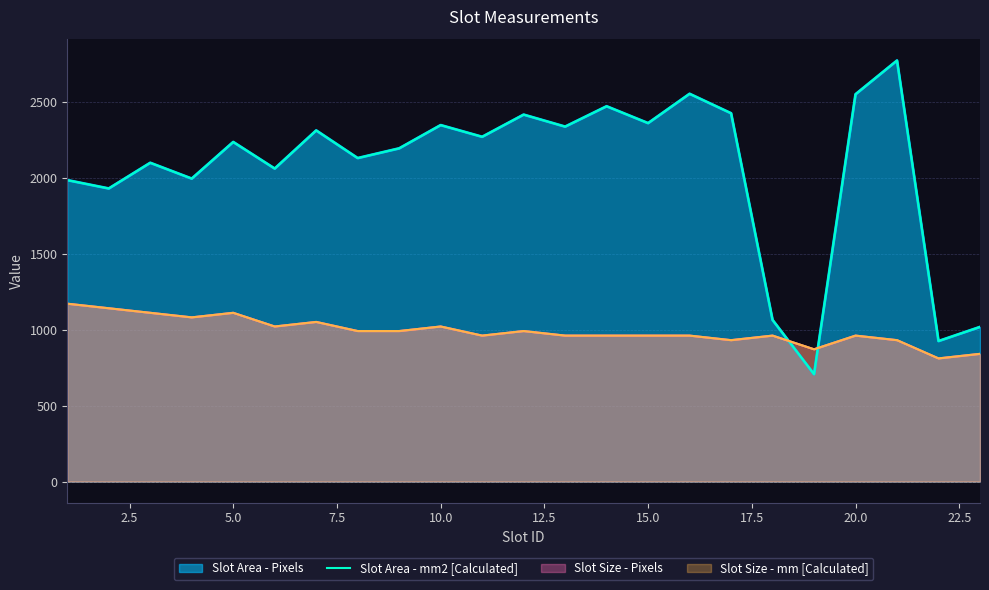

How many lines are shown in the chart?

1